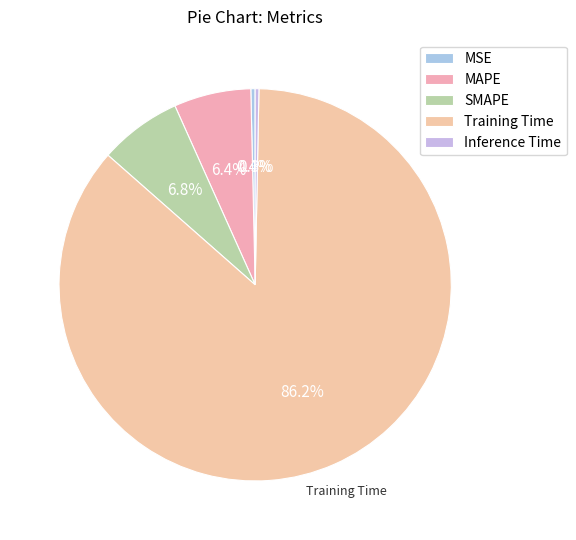

Is the sum of MAPE and SMAPE greater than half?

No